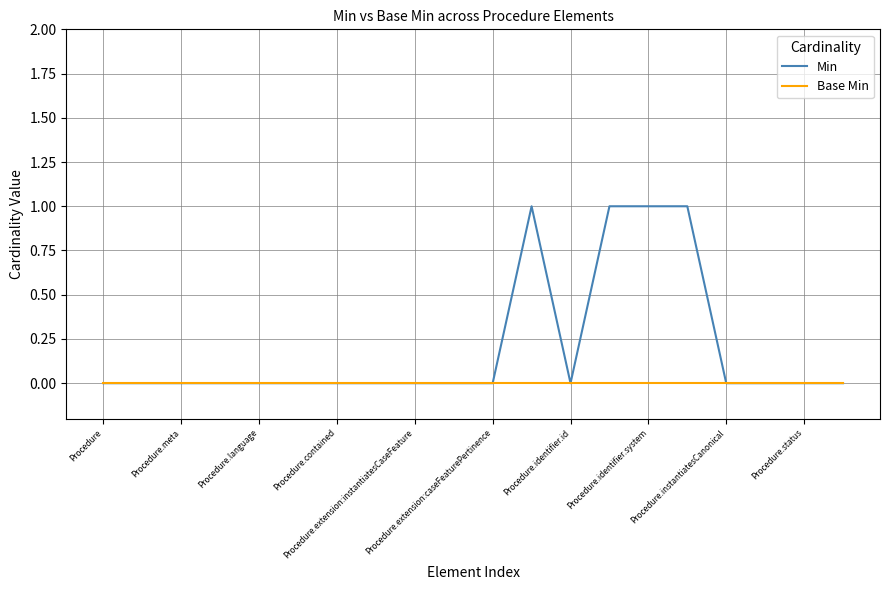

Which series has the largest total across all categories?

Min